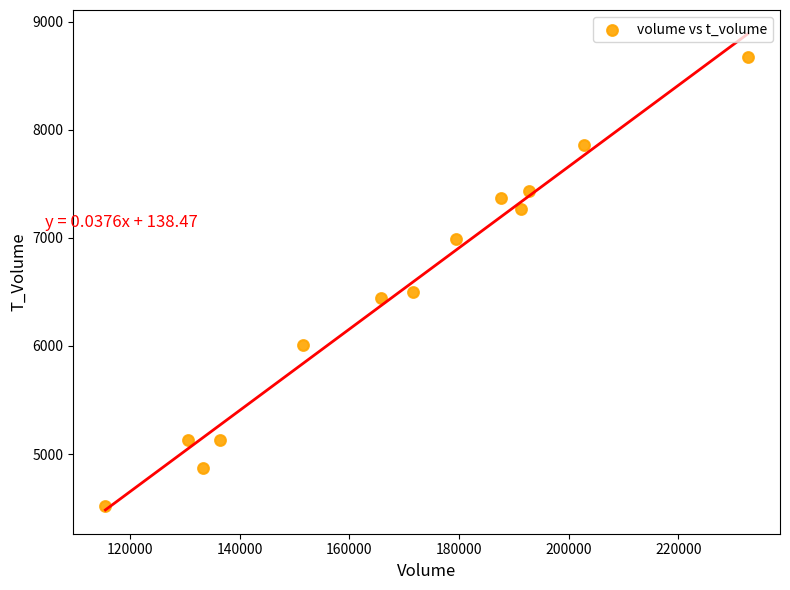

What is the range of X values (max minus min)?

117127